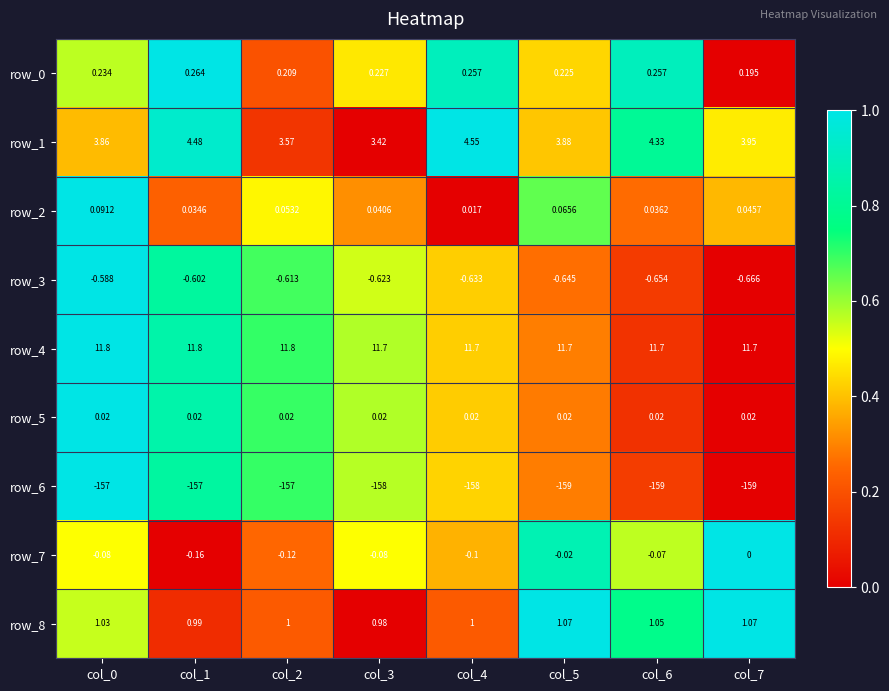

What is the approximate value of row_7 at col_0?

-0.1